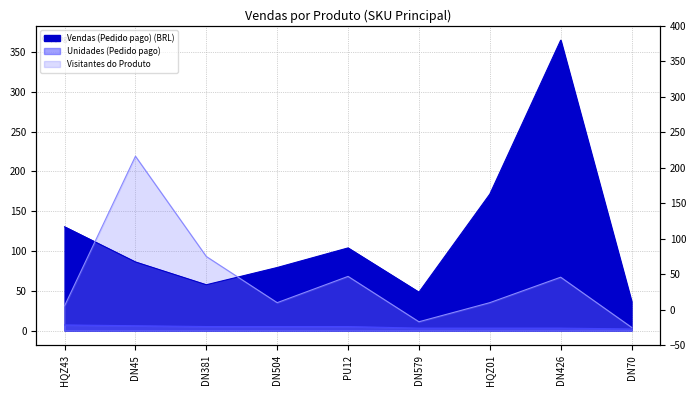

What position from the right is DN504?

6